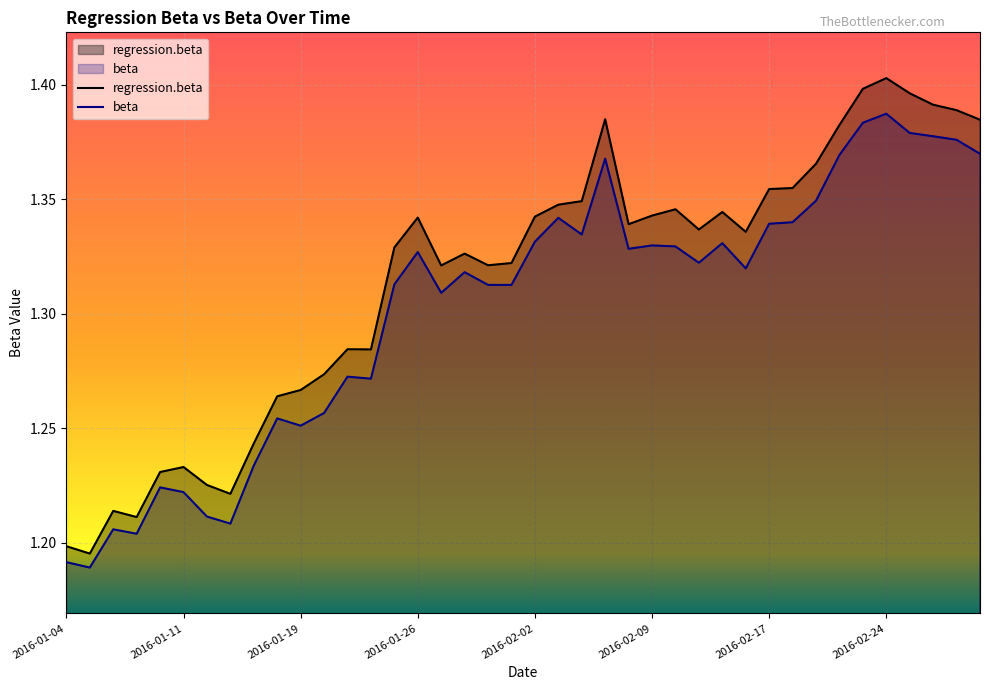

Rank the categories by regression.beta value from highest to lowest.

2016-02-24, 2016-02-23, 2016-02-25, 2016-02-26, 2016-02-29, 2016-02-05, 2016-03-01, 2016-02-22, 2016-02-19, 2016-02-18, 2016-02-17, 2016-02-04, 2016-02-03, 2016-02-10, 2016-02-12, 2016-02-09, 2016-02-02, 2016-01-26, 2016-02-08, 2016-02-11, 2016-02-16, 2016-01-25, 2016-01-28, 2016-02-01, 2016-01-29, 2016-01-27, 2016-01-21, 2016-01-22, 2016-01-20, 2016-01-19, 2016-01-15, 2016-01-14, 2016-01-11, 2016-01-08, 2016-01-12, 2016-01-13, 2016-01-06, 2016-01-07, 2016-01-04, 2016-01-05